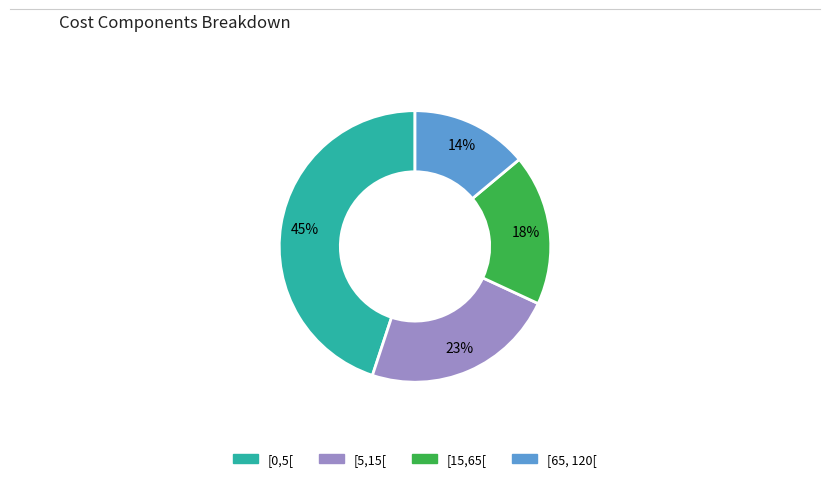

Is the sum of [15,65[ and [0,5[ greater than half?

Yes